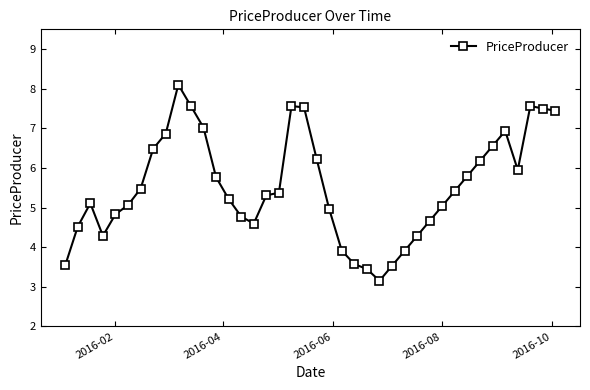

What is the smallest value displayed?

3.2